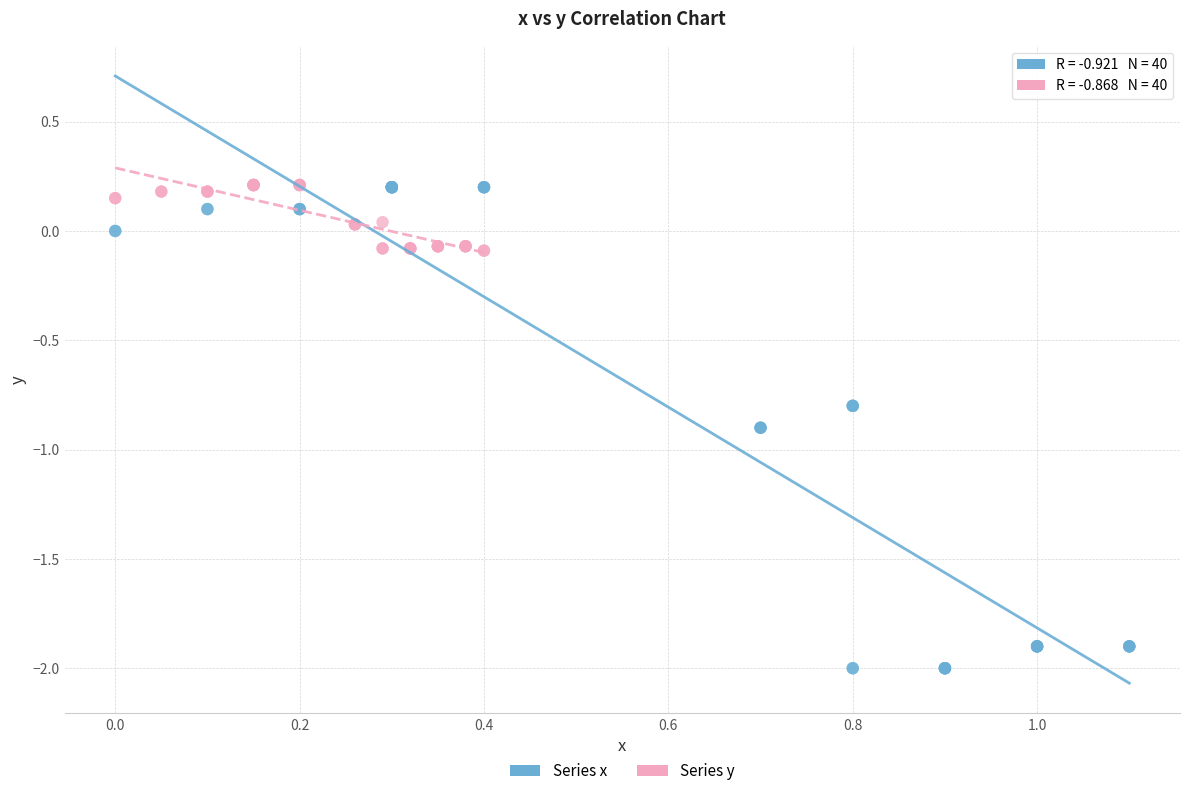

Which series contains the lowest Y value?

Series x